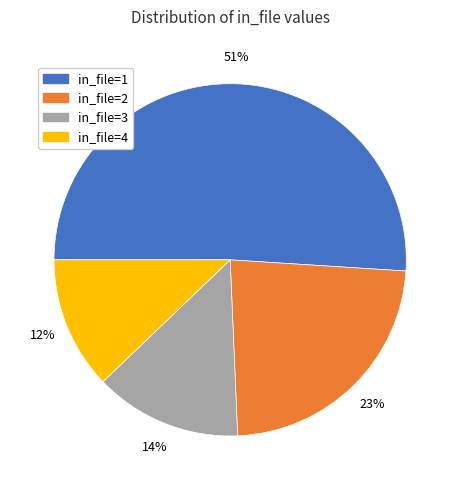

Between in_file=1 and in_file=4, which is larger?

in_file=1